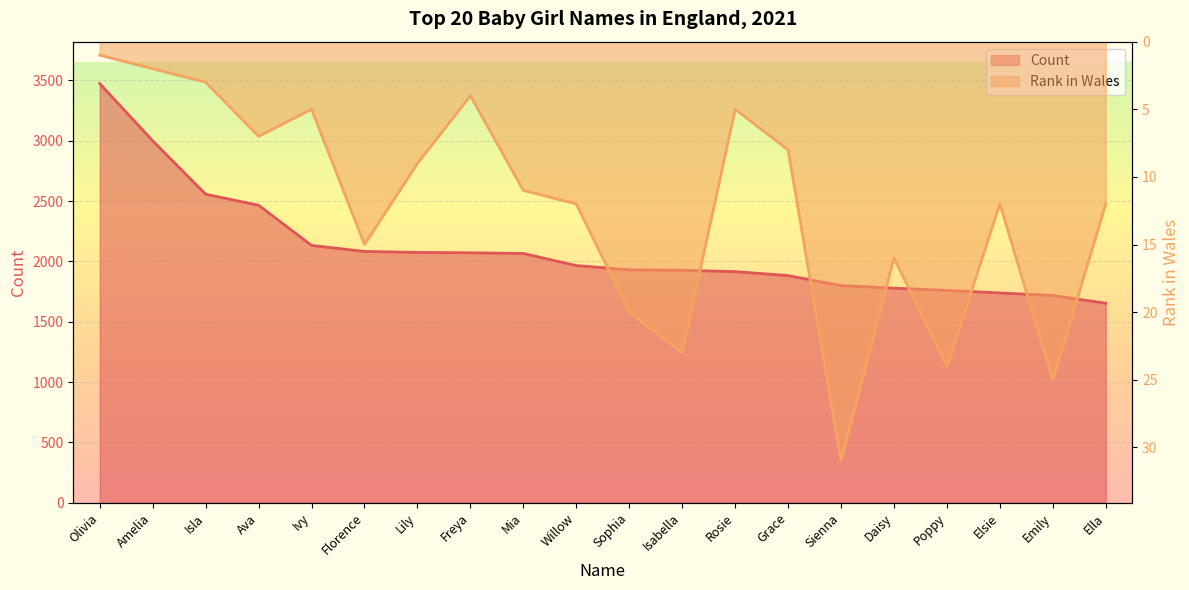

Which category has the lowest value in the Rank in Wales series?

Olivia